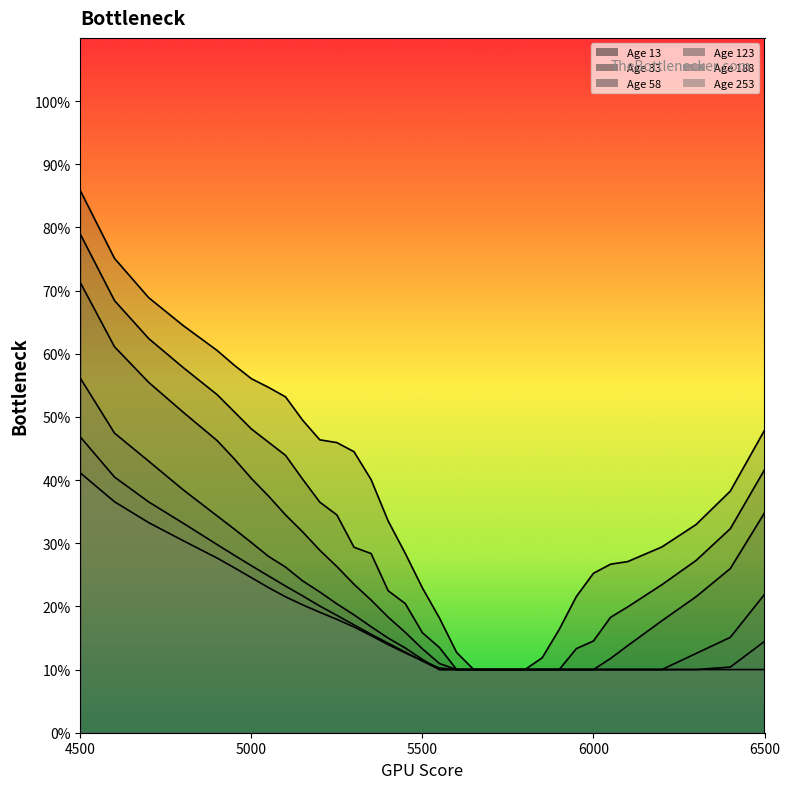

Reading left to right, what are all the values shown in this chart?

13: 0.9	0.8	0.7	0.6	0.6	0.6	0.6	0.5	0.5	0.5	0.5	0.5	0.4	0.4	0.3	0.3	0.2	0.2	0.1	0.1	0.1	0.1	0.1	0.1	0.2	0.2	0.3	0.3	0.3	0.3	0.3	0.4	0.5
33: 0.8	0.7	0.6	0.6	0.5	0.5	0.5	0.5	0.4	0.4	0.4	0.3	0.3	0.3	0.2	0.2	0.2	0.1	0.1	0.1	0.1	0.1	0.1	0.1	0.1	0.1	0.1	0.2	0.2	0.2	0.3	0.3	0.4
58: 0.7	0.6	0.6	0.5	0.5	0.4	0.4	0.4	0.3	0.3	0.3	0.3	0.2	0.2	0.2	0.2	0.1	0.1	0.1	0.1	0.1	0.1	0.1	0.1	0.1	0.1	0.1	0.1	0.1	0.2	0.2	0.3	0.3
123: 0.6	0.5	0.4	0.4	0.3	0.3	0.3	0.3	0.3	0.2	0.2	0.2	0.2	0.2	0.1	0.1	0.1	0.1	0.1	0.1	0.1	0.1	0.1	0.1	0.1	0.1	0.1	0.1	0.1	0.1	0.1	0.2	0.2
188: 0.5	0.4	0.4	0.3	0.3	0.3	0.3	0.2	0.2	0.2	0.2	0.2	0.2	0.2	0.1	0.1	0.1	0.1	0.1	0.1	0.1	0.1	0.1	0.1	0.1	0.1	0.1	0.1	0.1	0.1	0.1	0.1	0.1
253: 0.4	0.4	0.3	0.3	0.3	0.3	0.2	0.2	0.2	0.2	0.2	0.2	0.2	0.2	0.1	0.1	0.1	0.1	0.1	0.1	0.1	0.1	0.1	0.1	0.1	0.1	0.1	0.1	0.1	0.1	0.1	0.1	0.1